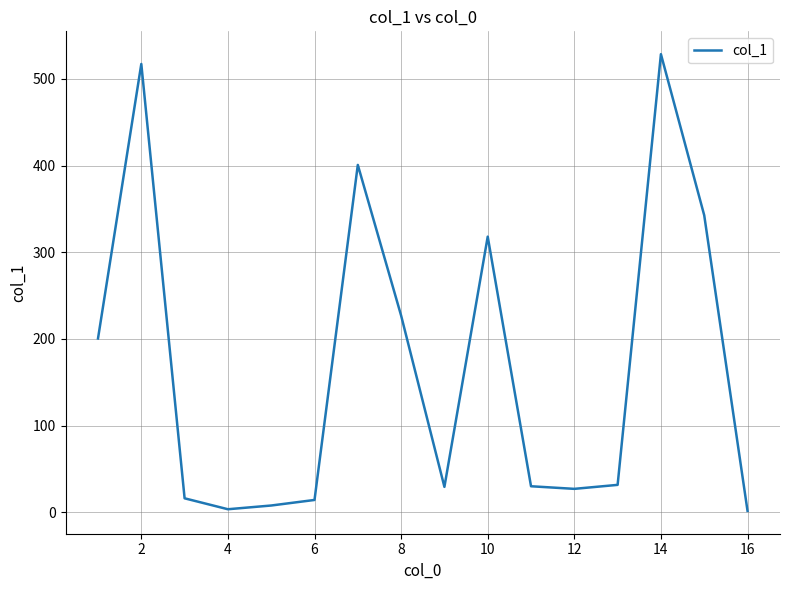

What is the difference between the second highest and second lowest values?

513.4